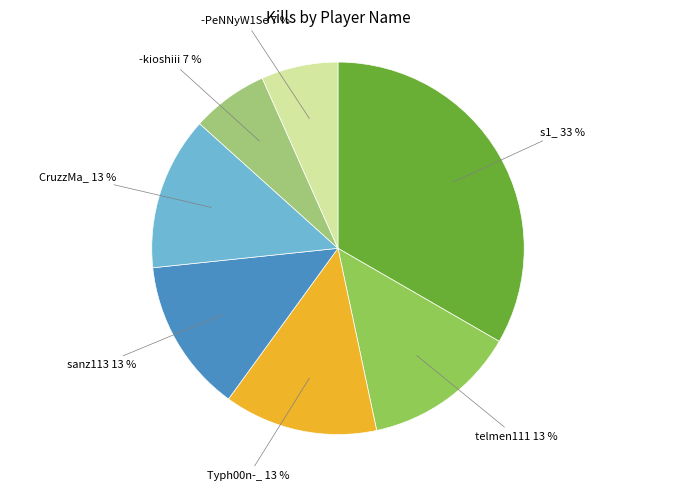

Is there any slice that represents more than half of the pie?

No